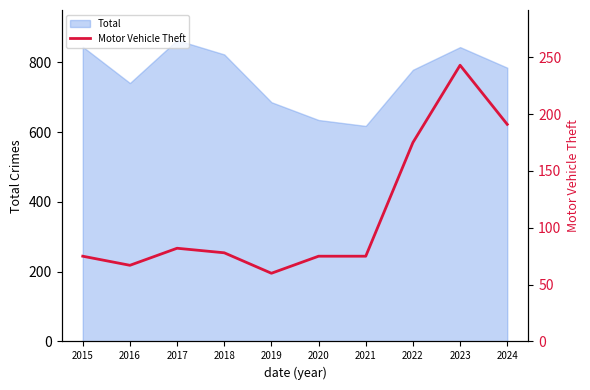

The Total series shows 844 at 2023. True or false?

True